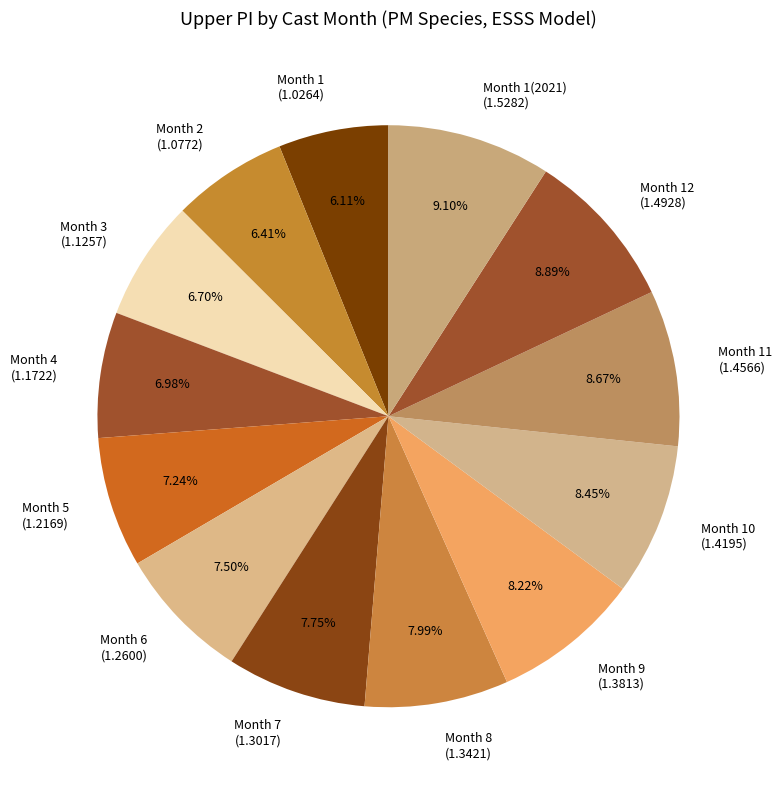

How many slices are in this pie chart?

13